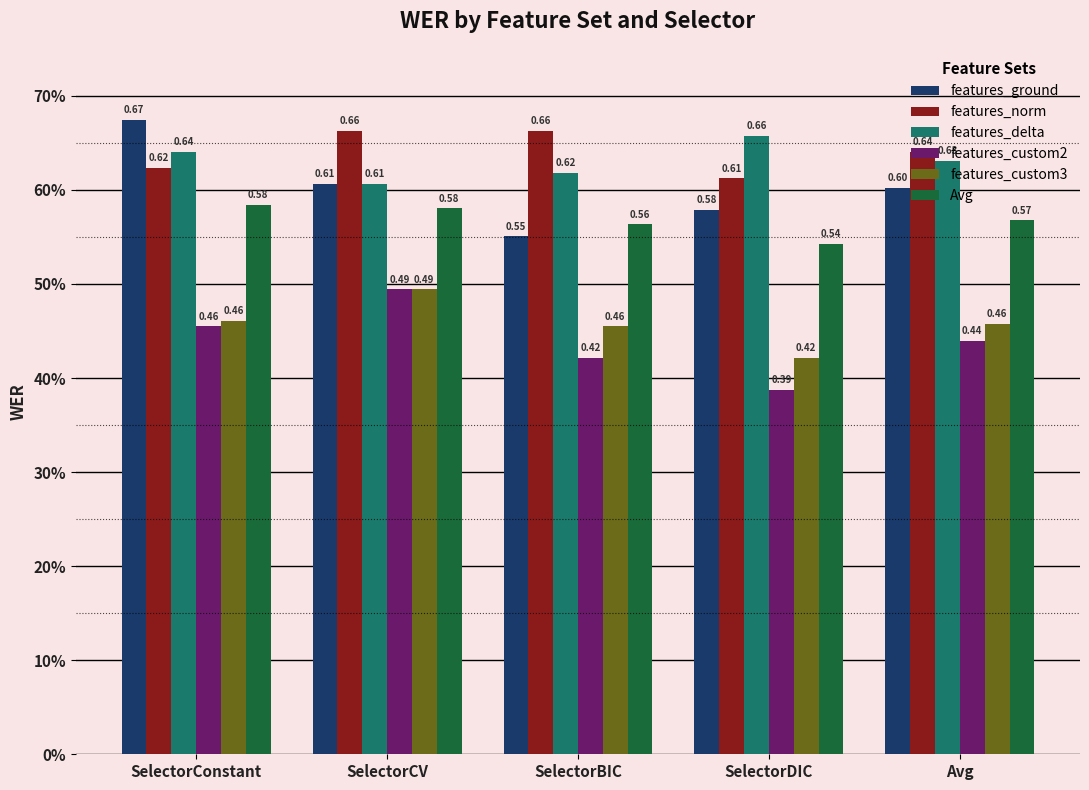

What are all the series names shown in the legend?

features_ground, features_norm, features_delta, features_custom2, features_custom3, Avg